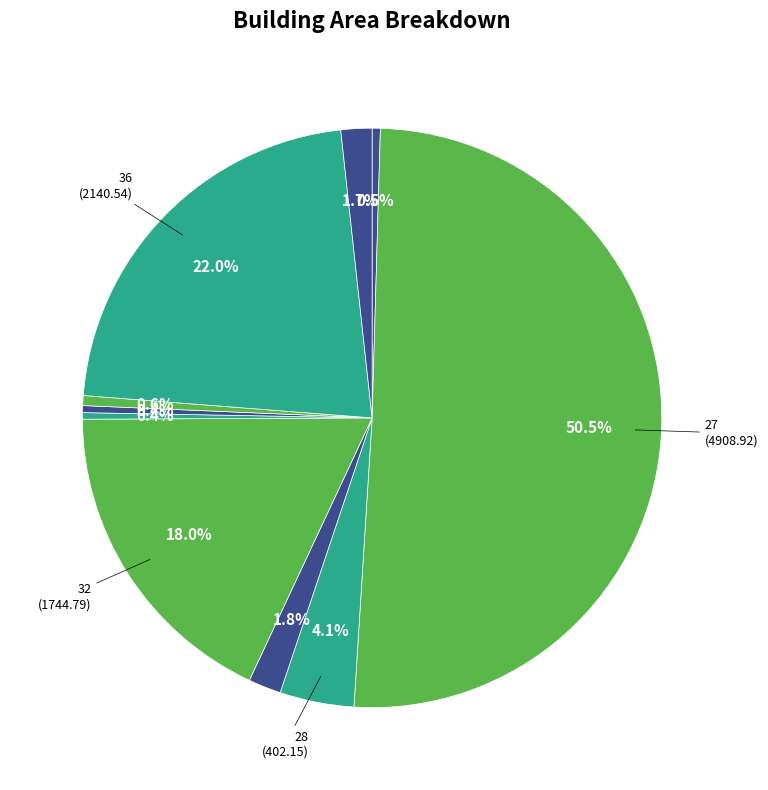

How many slices are in this pie chart?

10